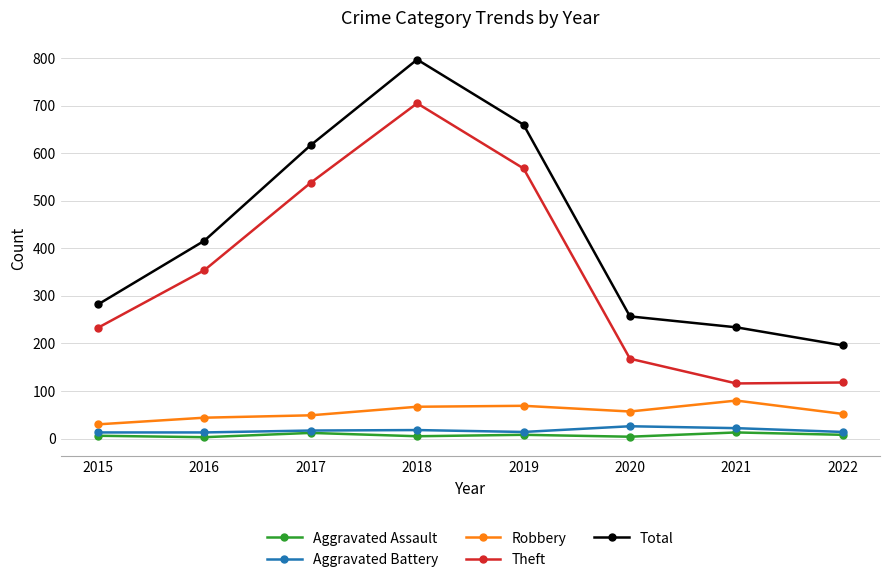

True or false: Theft has a value of 325 at 2018.

False